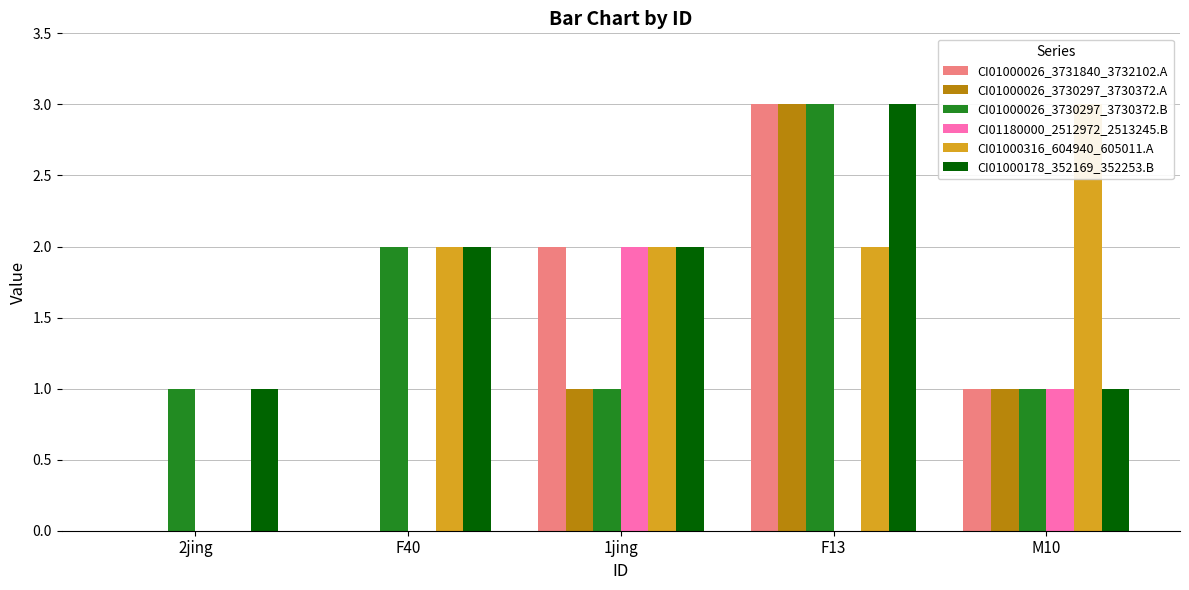

What position from the right is 1jing?

3